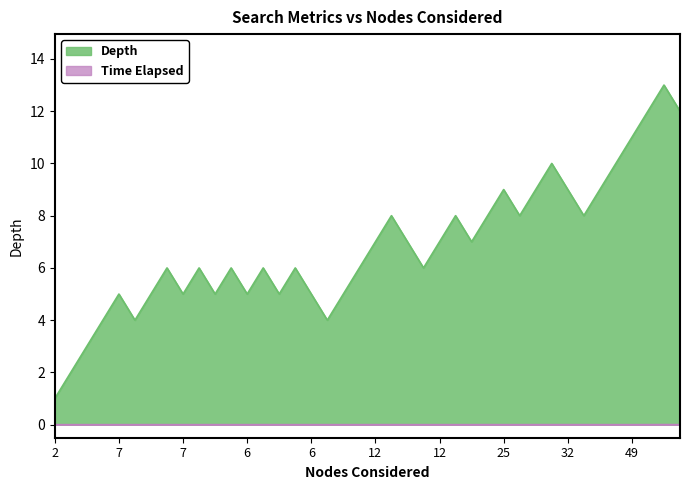

How many lines are shown in the chart?

2